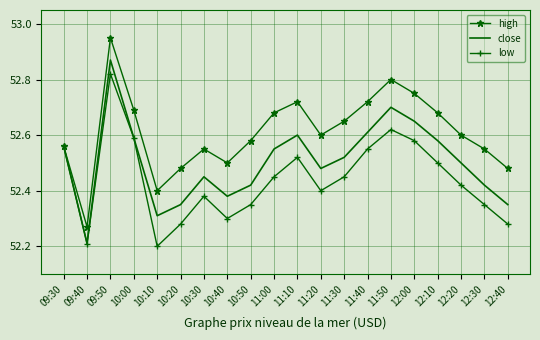

True or false: high has more than 2 interior local peaks.

True